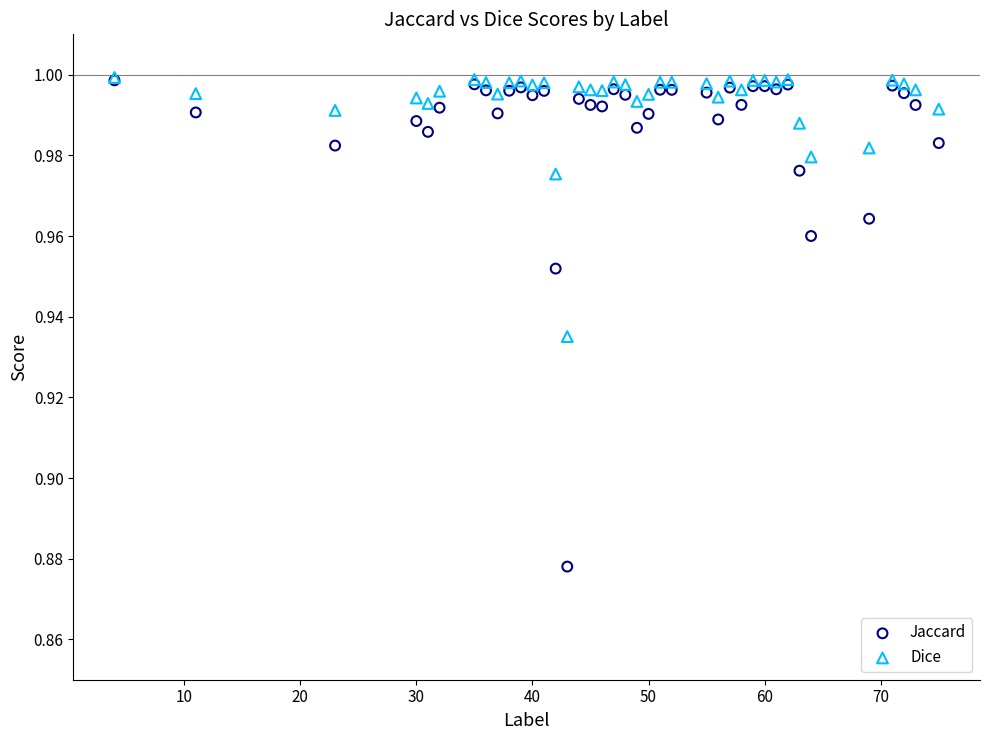

Which series has the largest Y range (max minus min)?

Jaccard